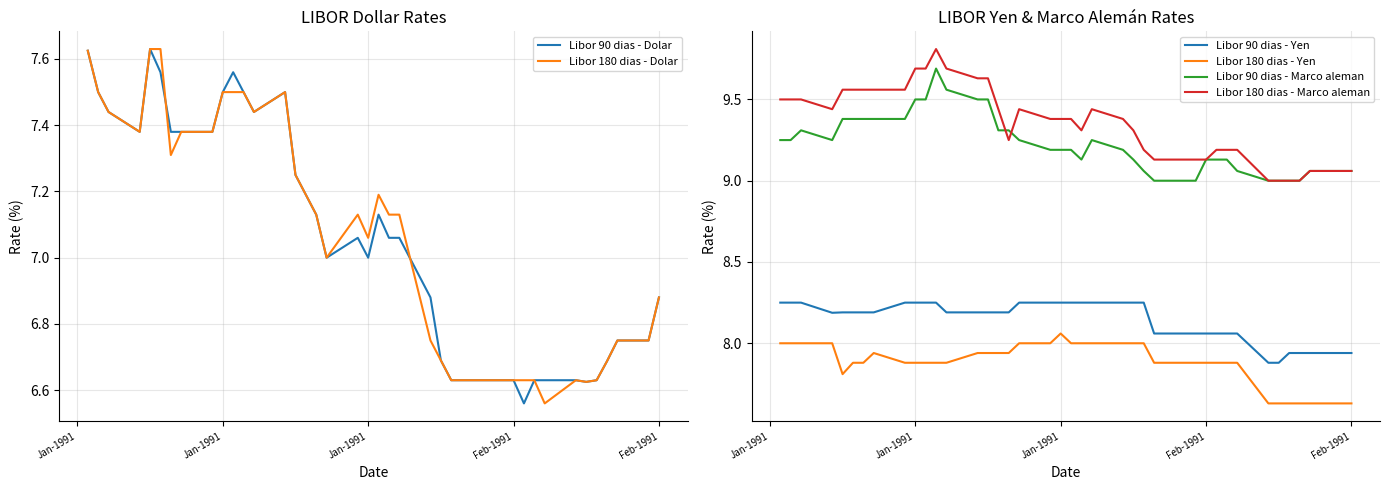

The value of Libor 90 dias - Dolar at 8 is 12.2. True or false?

False